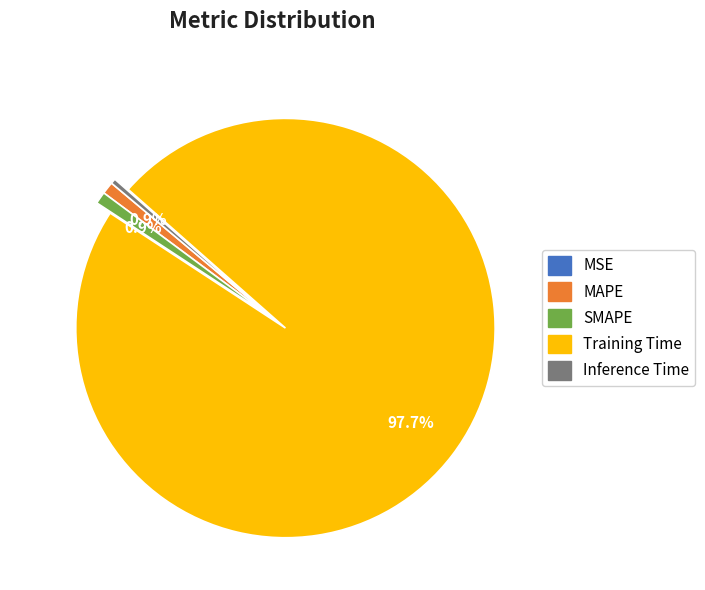

To the nearest percent, what is the difference between the MAPE and Training Time slice percentages?

97%